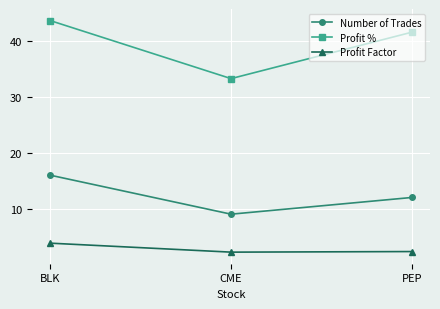

What is the maximum value shown in the chart?

43.8